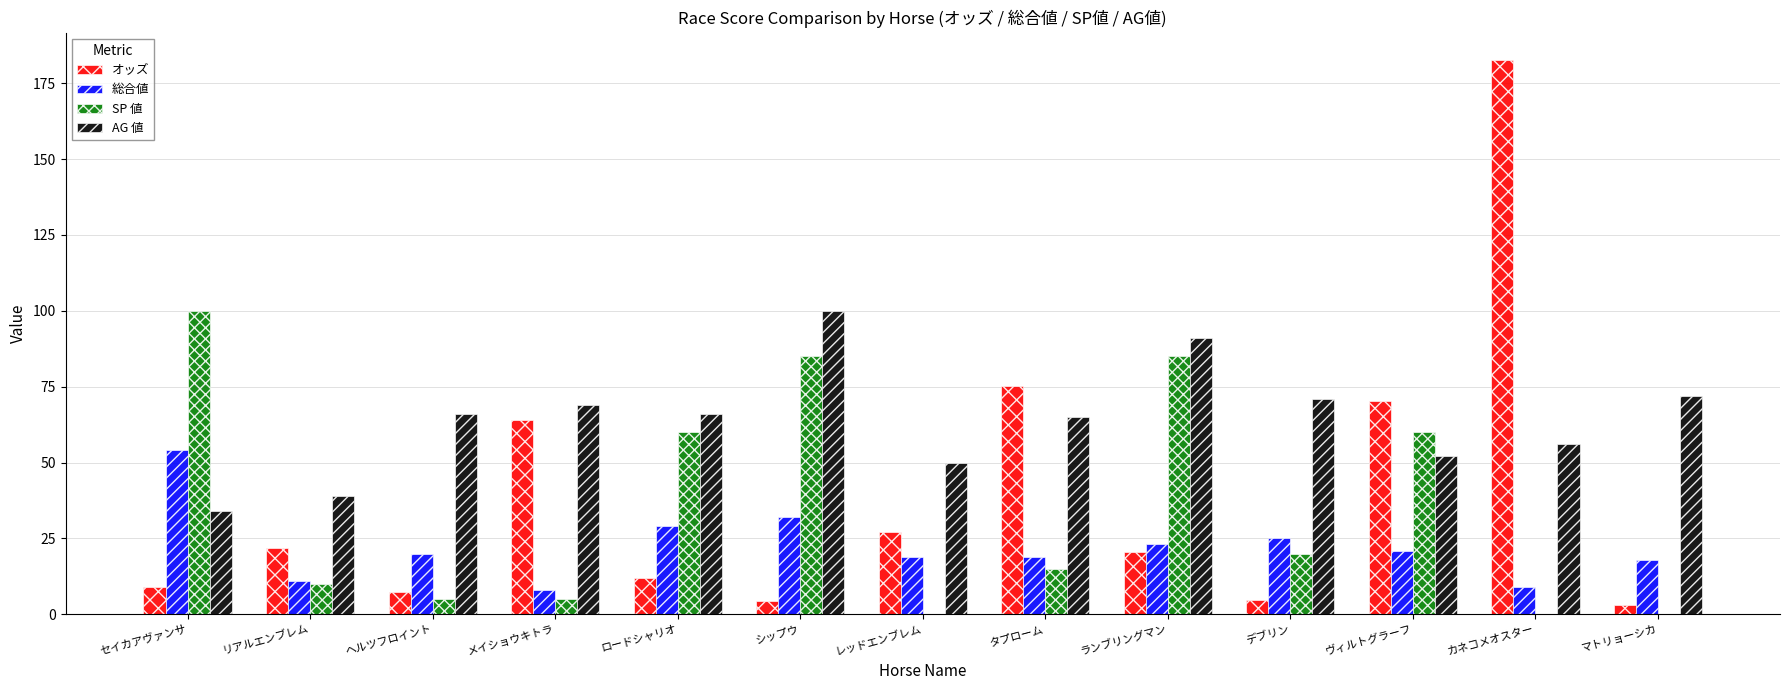

True or false: オッズ has a value of 3.2 at マトリョーシカ.

True